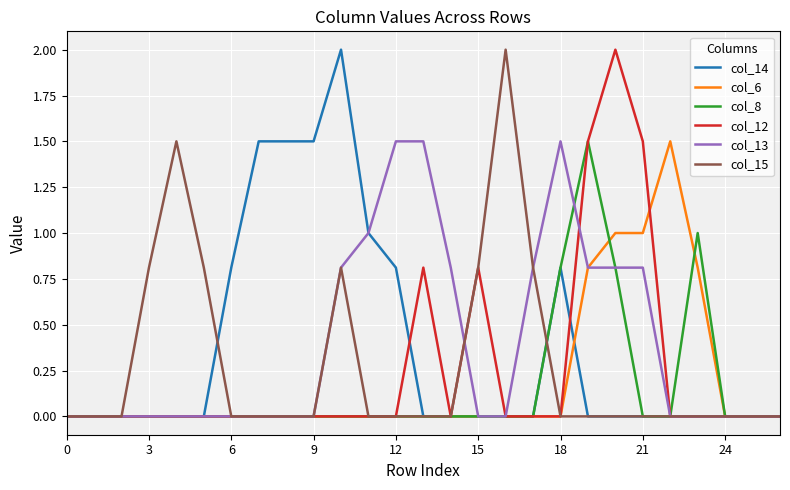

What is the maximum value for col_14?

2.0